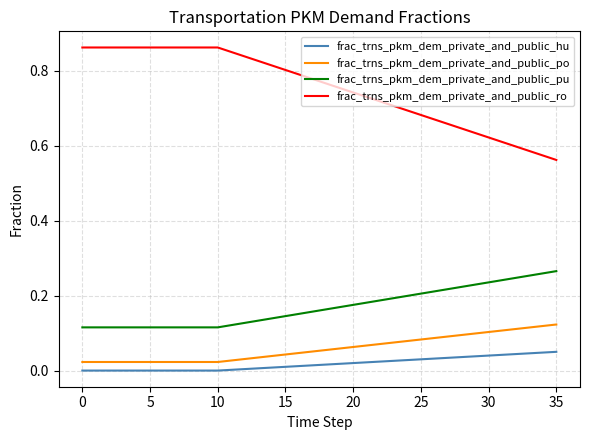

True or false: frac_trns_pkm_dem_private_and_public_ro and frac_trns_pkm_dem_private_and_public_po cross at least once.

False